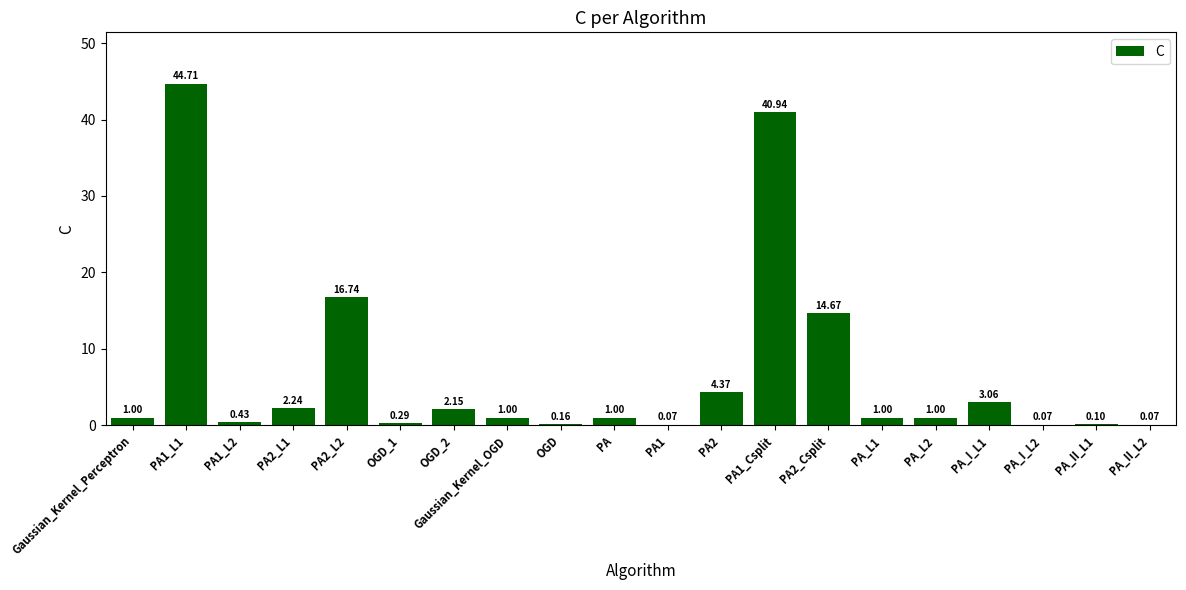

Which has a higher value, PA2_L1 or PA_I_L1?

PA_I_L1